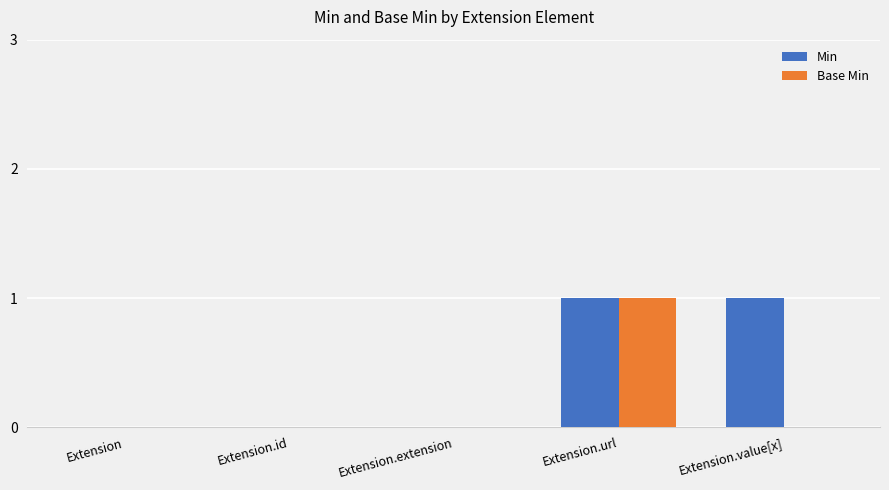

At which category is the sum across all series the highest?

Extension.url